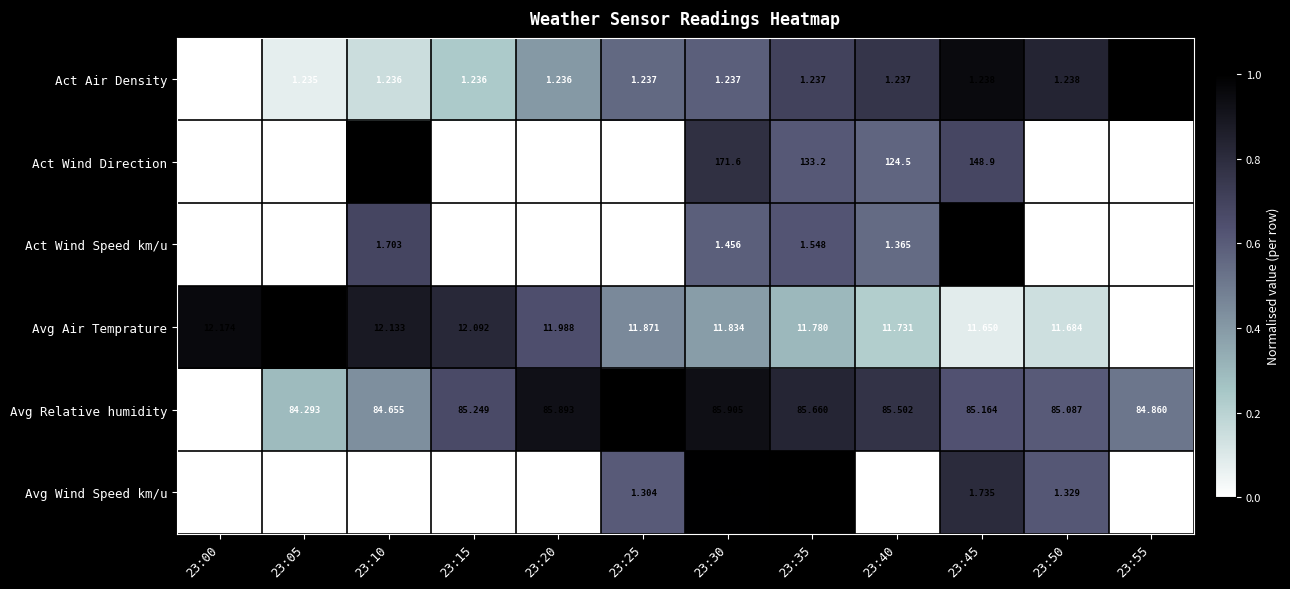

Which series has the largest total across all categories?

Avg Relative humidity